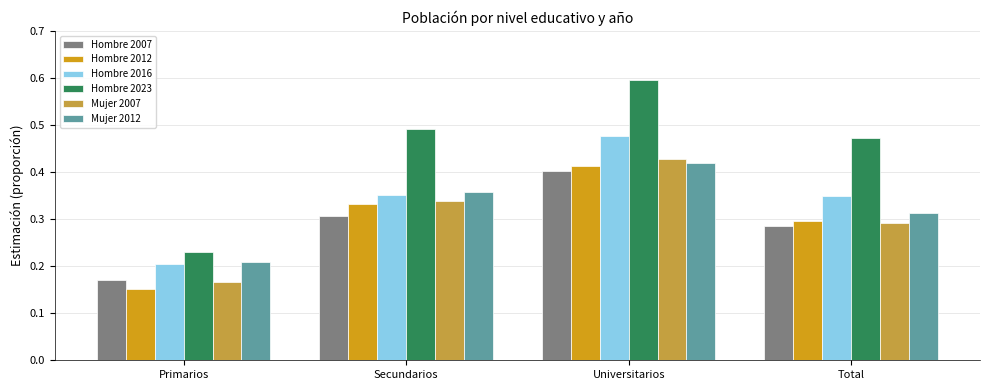

What is the label of the 4th bar from the left?

Total